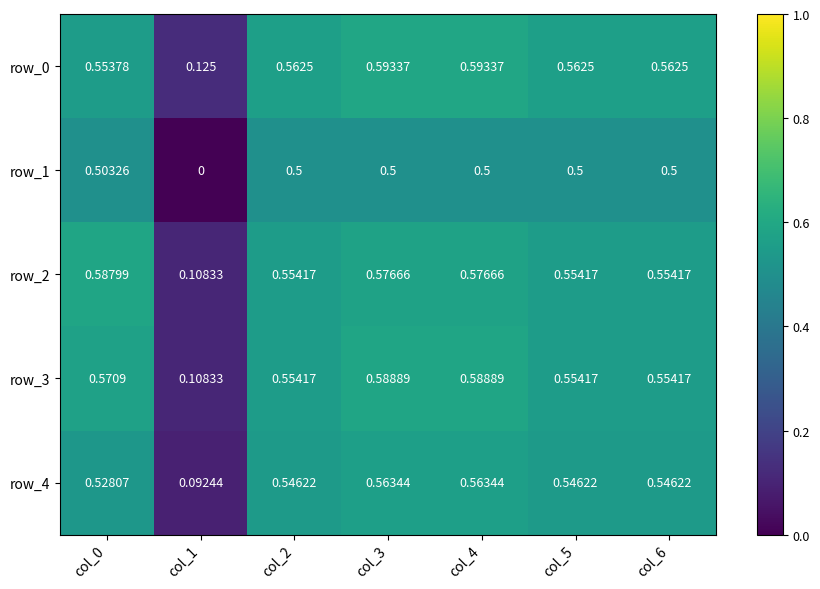

What is the total value across all series at col_4?

2.8